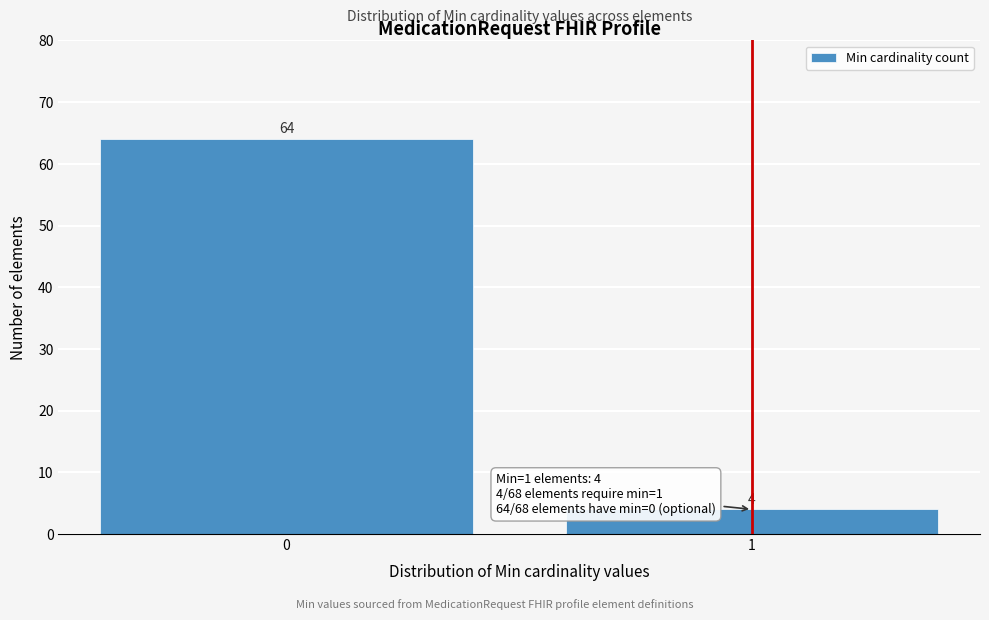

Reading left to right, transcribe all the data shown in this chart.

0=64	1=4